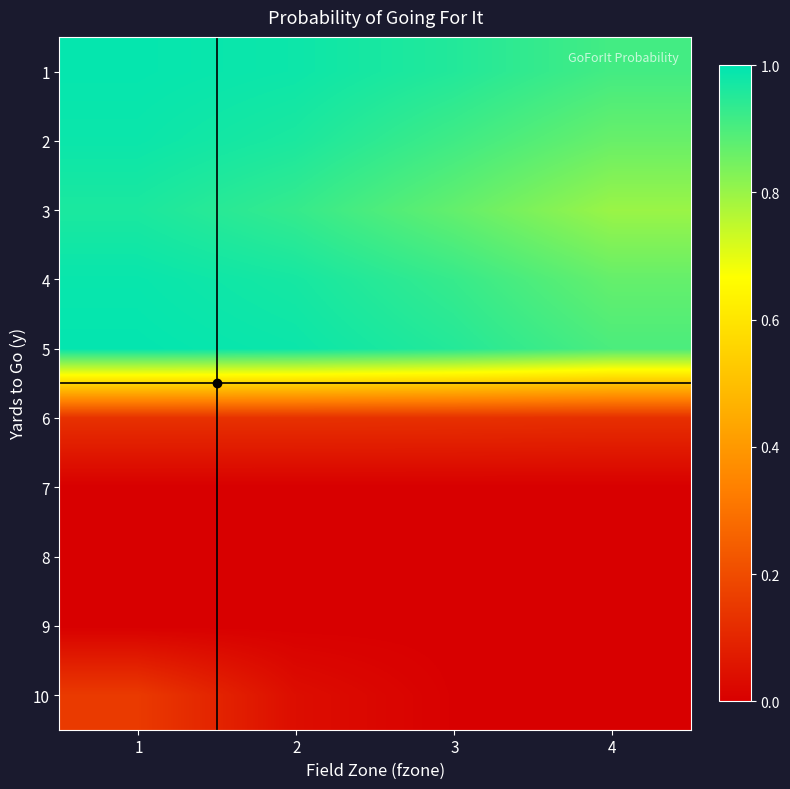

Which label corresponds to the largest value in the chart?

1